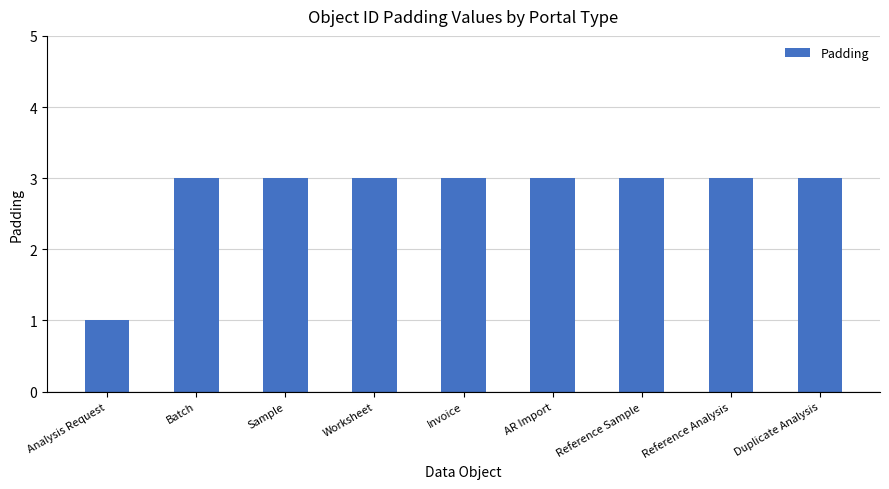

Reading right to left, list all the values displayed in this chart.

3	3	3	3	3	3	3	3	1